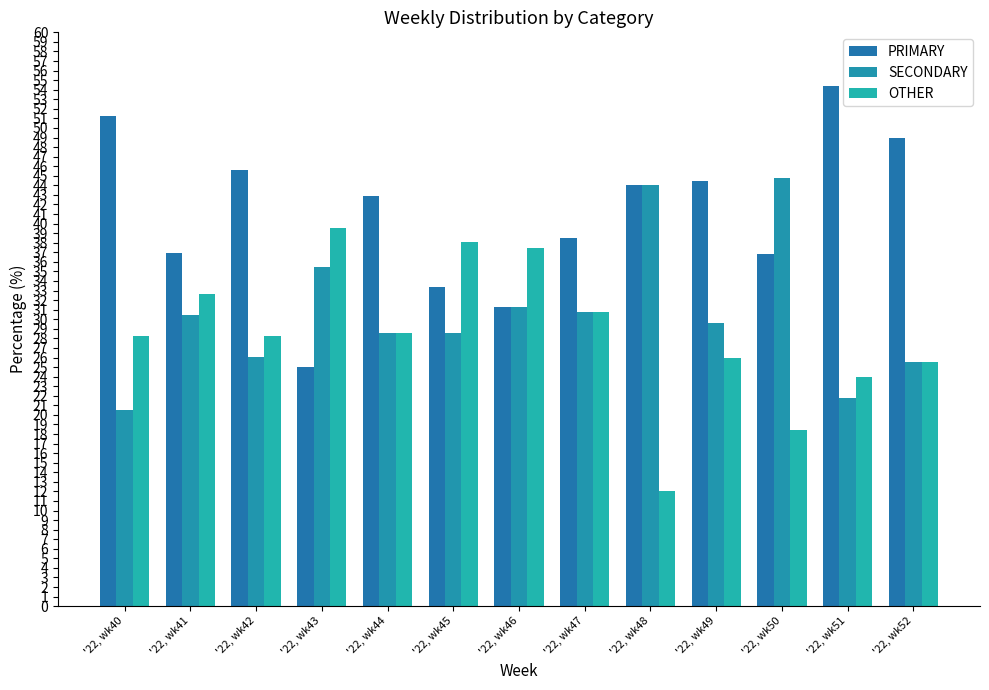

How many values in the PRIMARY series exceed 42?

7